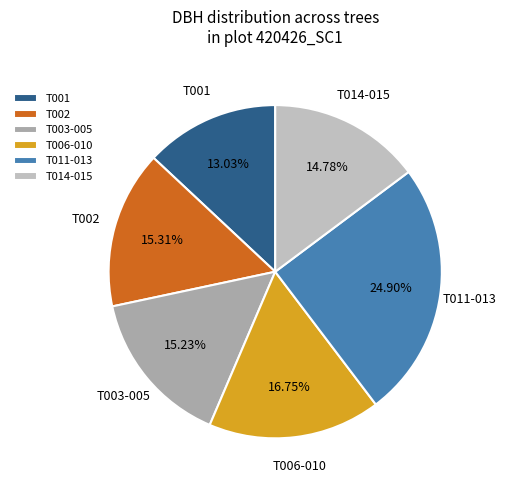

How many slices are in this pie chart?

6